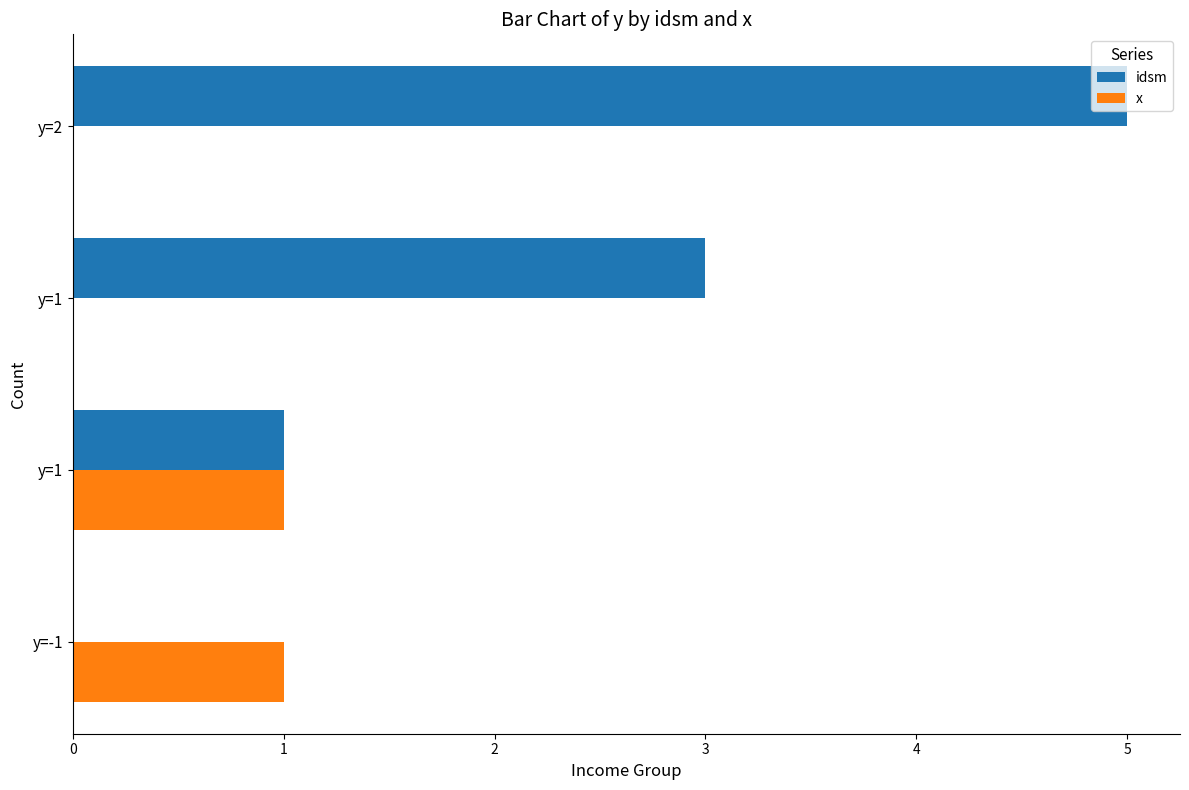

What are all the series names shown in the legend?

idsm, x